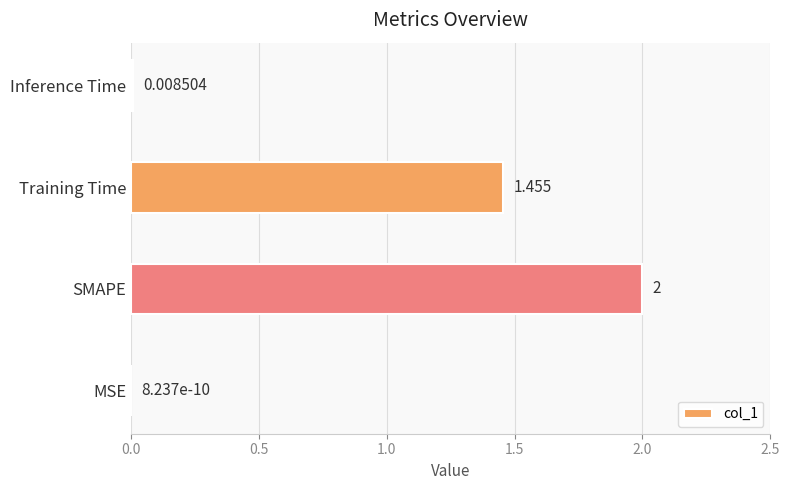

Which category has the highest value across all series?

SMAPE